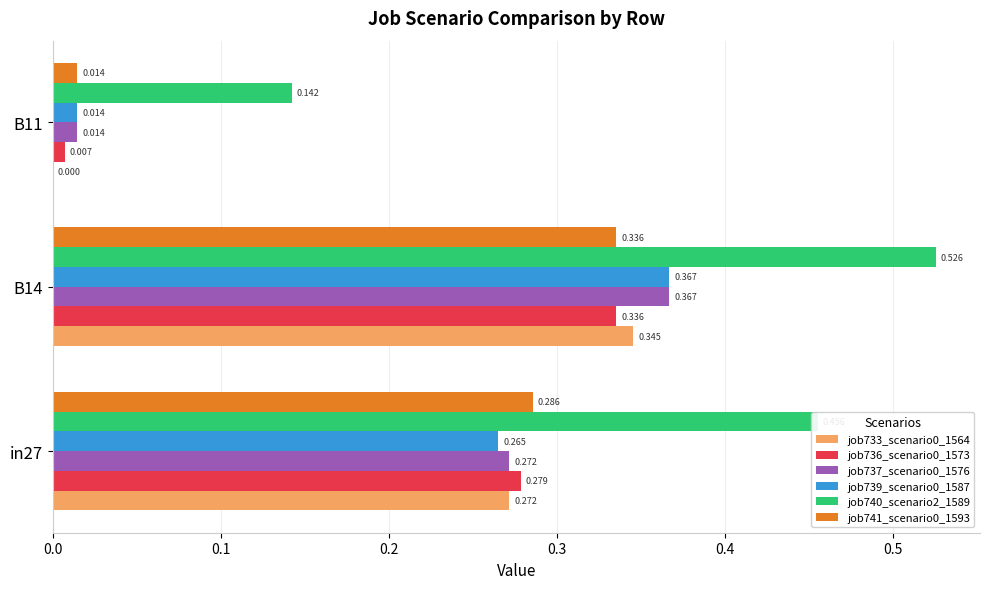

Is the value of job737_scenario0_1576 at B14 greater than the value of job739_scenario0_1587 at in27?

Yes